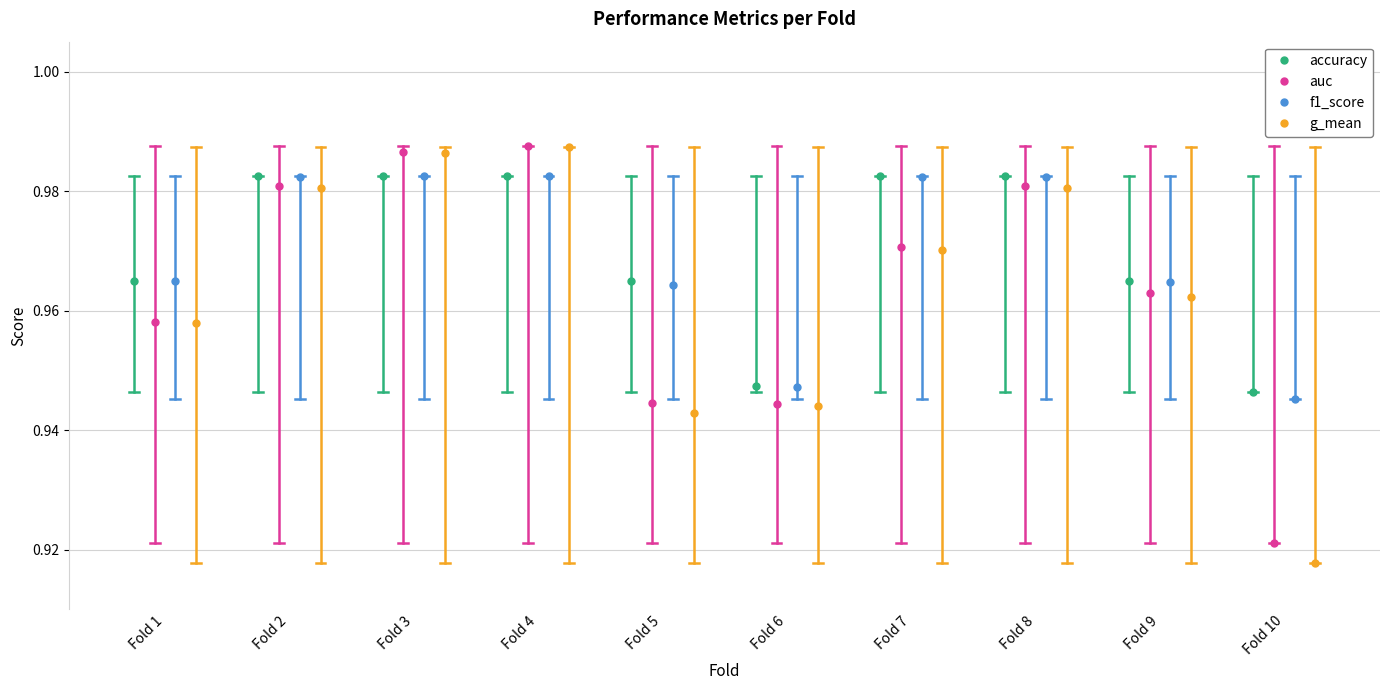

Which series has the largest total across all categories?

accuracy